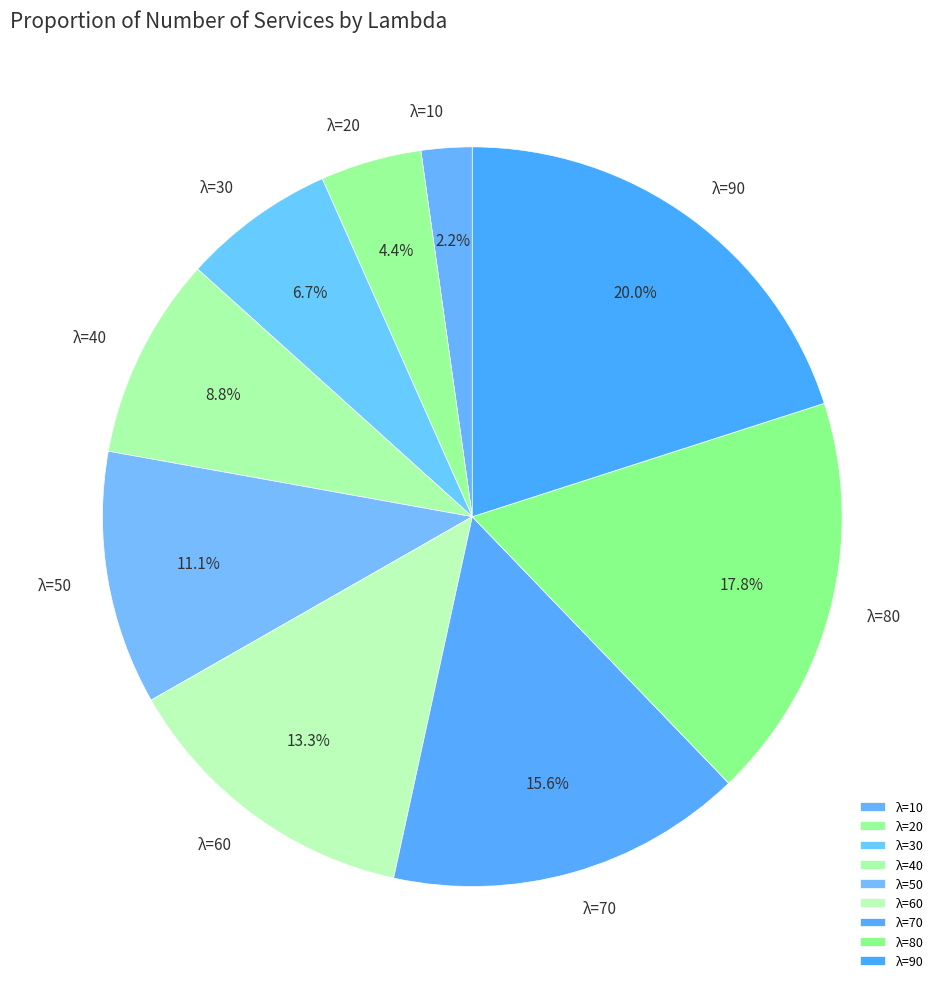

Rank the categories by value from lowest to highest.

λ=10, λ=20, λ=30, λ=40, λ=50, λ=60, λ=70, λ=80, λ=90